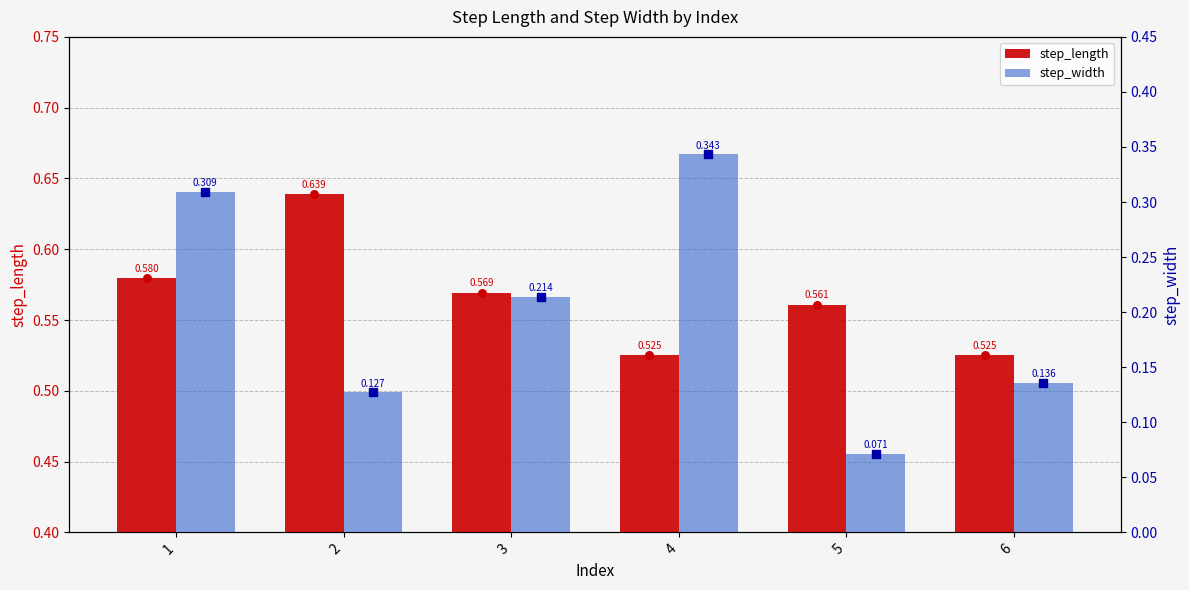

Is the value of step_length at 5 greater than the value of step_width at 1?

Yes